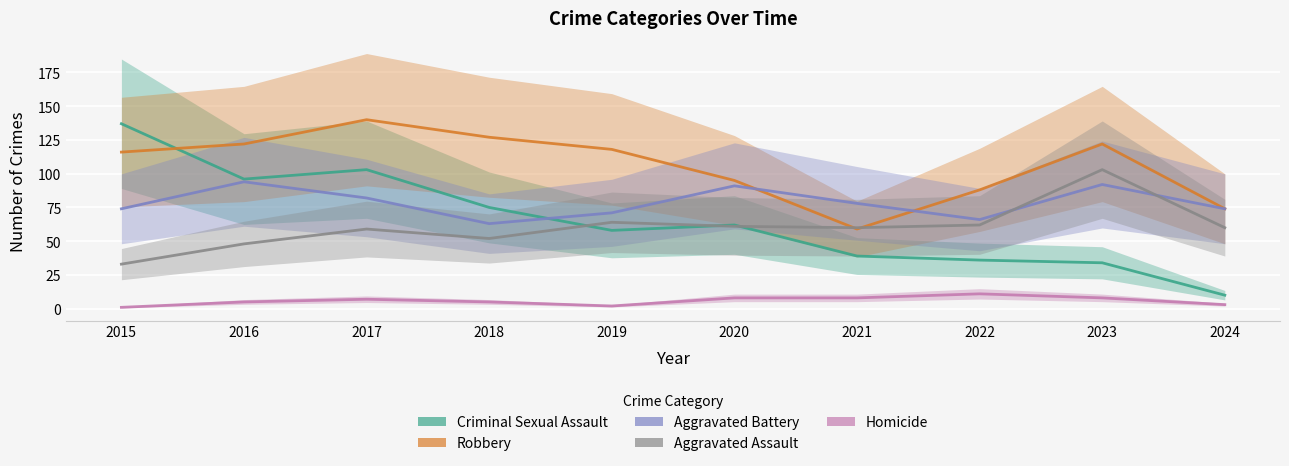

What is the total value across all series at 2019?

313